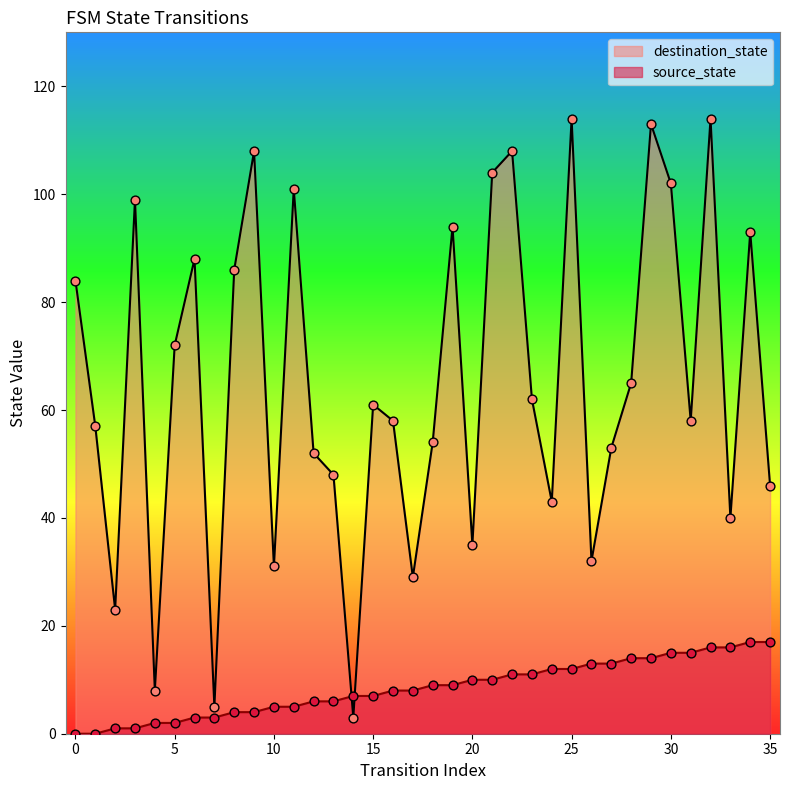

Which series has the largest Y range (max minus min)?

destination_state